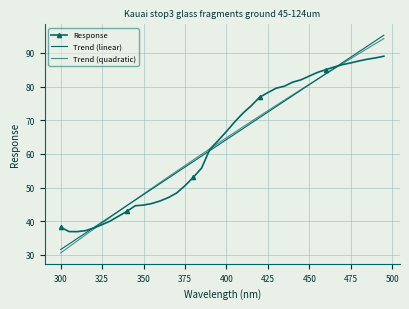

What are all the series names shown in the legend?

Response, Trend (linear), Trend (quadratic)